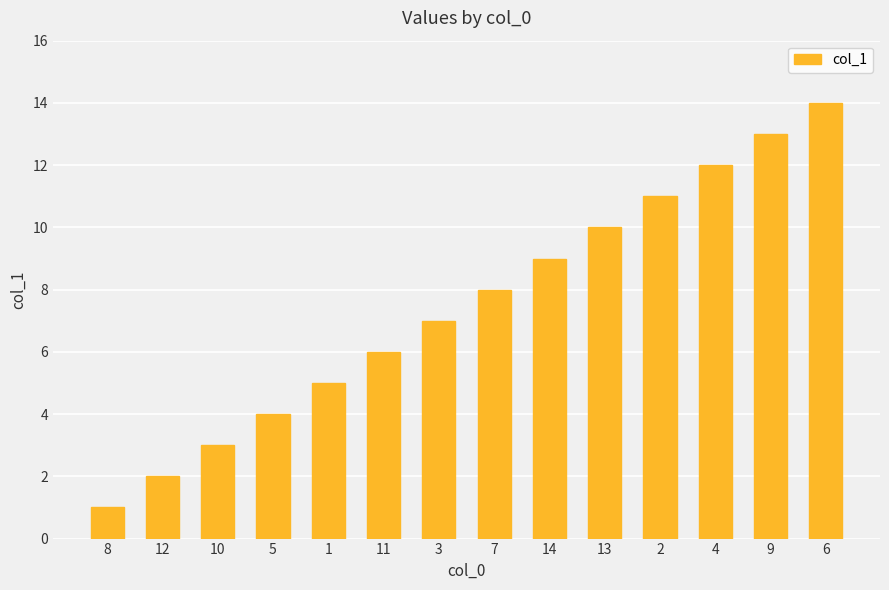

What position from the right is 8?

14